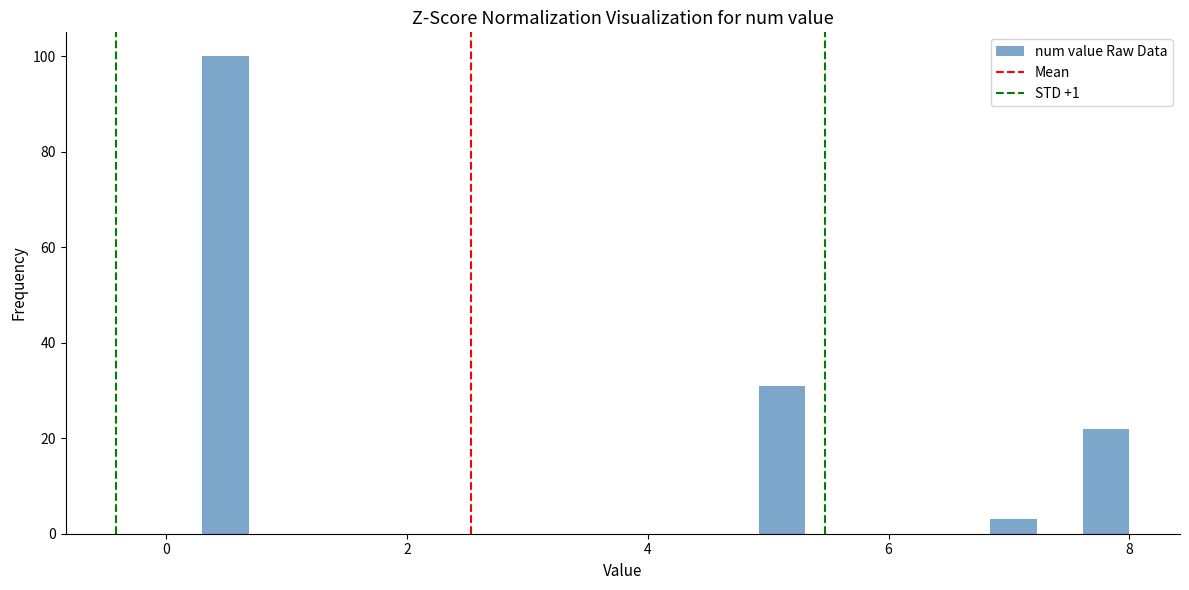

Read against the x-axis, roughly where is the centre of the tallest bar?

0.4